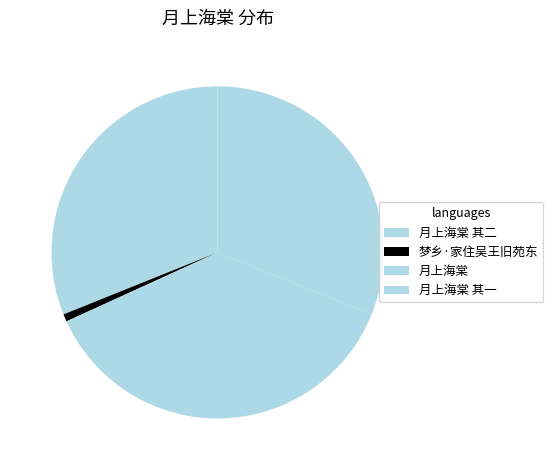

Does 月上海棠 其一 account for over 50% of the chart?

No